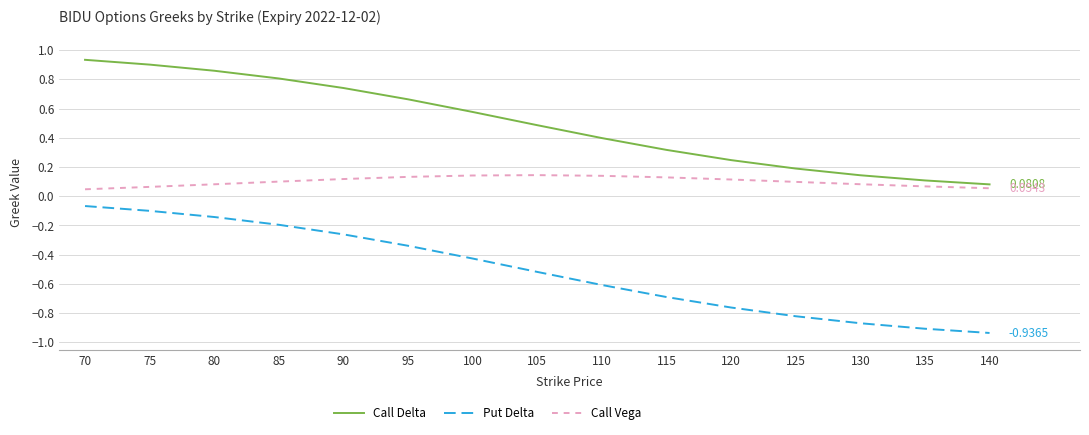

True or false: Call Vega and Put Delta intersect in this chart.

False